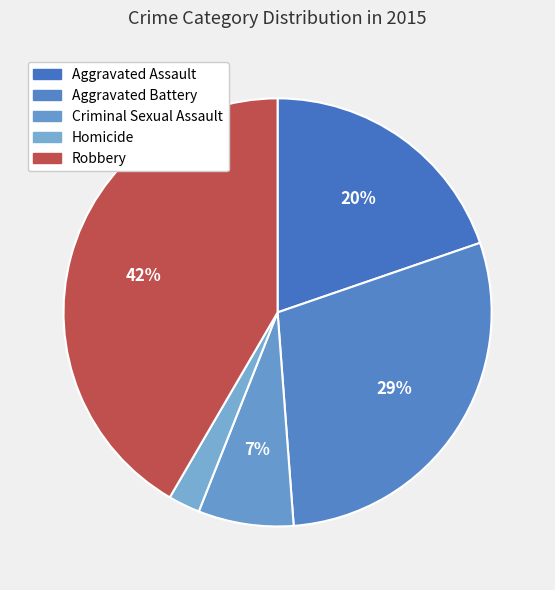

To the nearest percent, what portion does Homicide represent?

2%